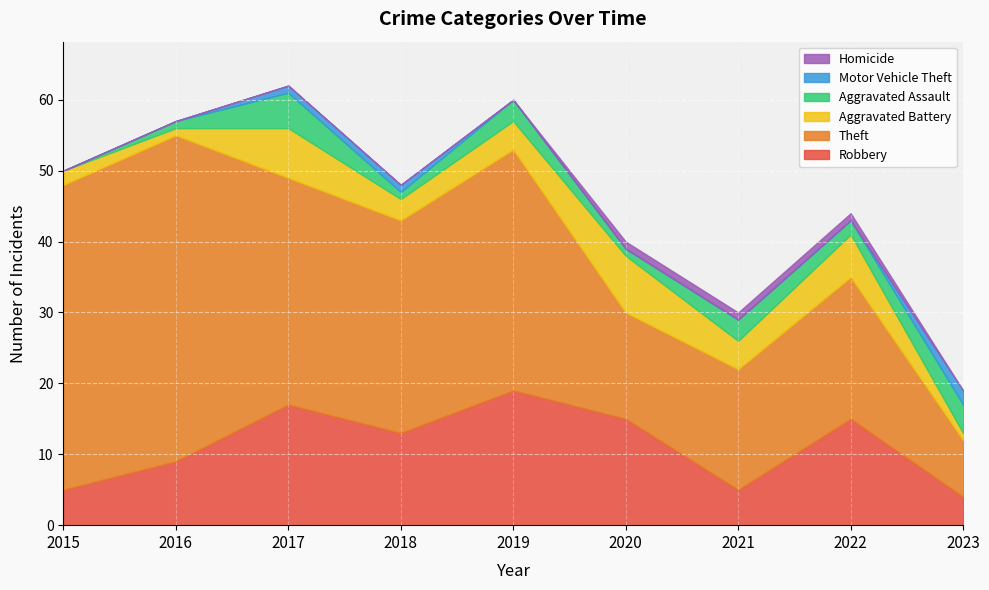

Between 2019 and 2022, which series saw the biggest shift?

Theft